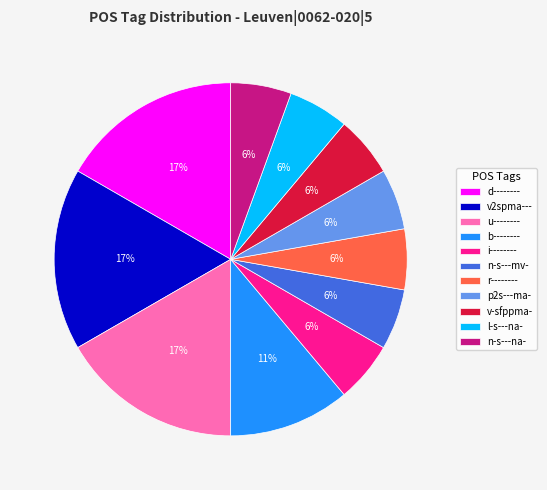

Does i-------- account for over 50% of the chart?

No